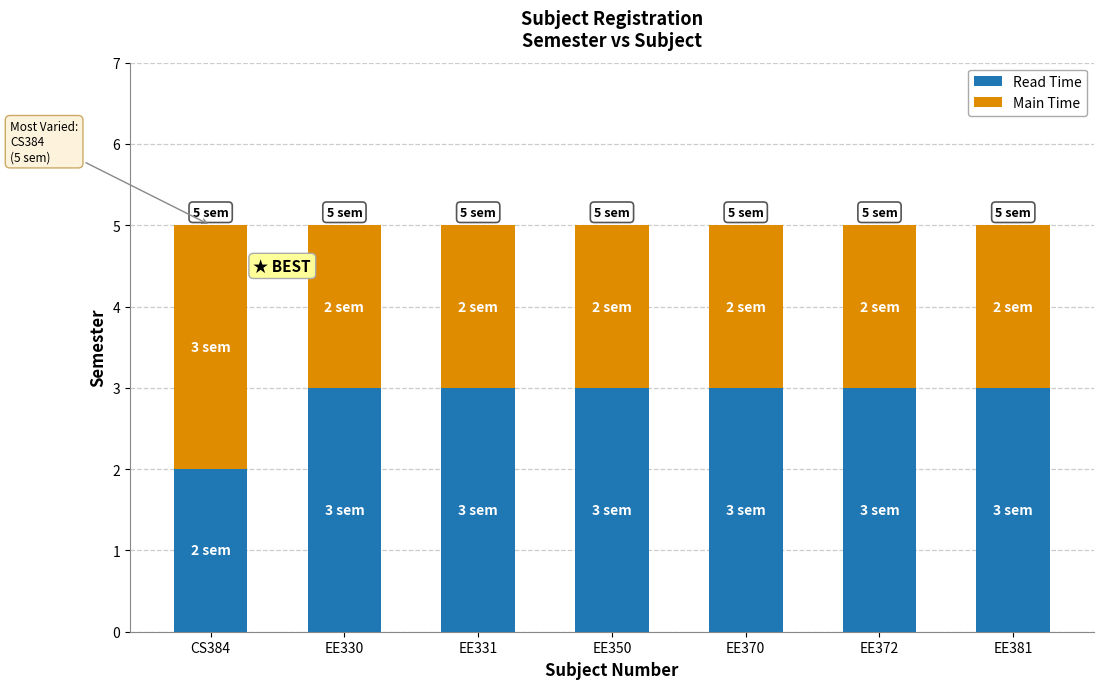

Reading right to left, transcribe the values for Read Time.

3	3	3	3	3	3	2